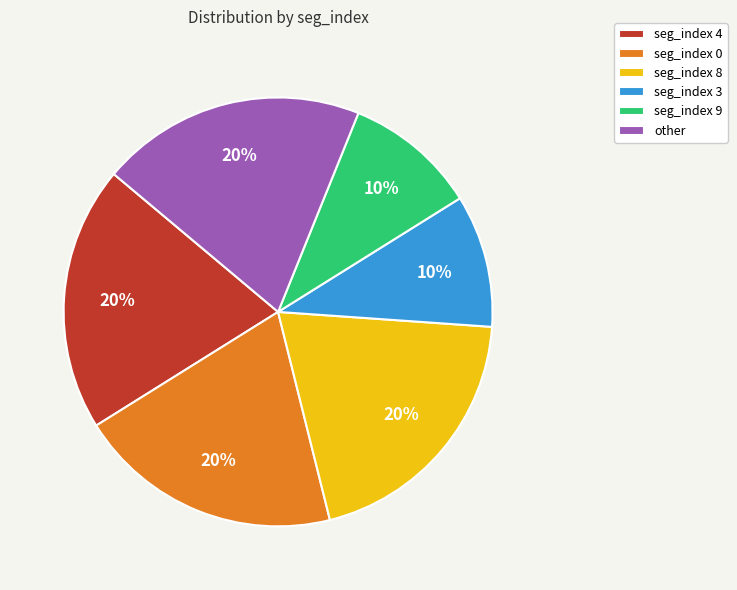

Is the sum of seg_index 9 and seg_index 4 greater than half?

No